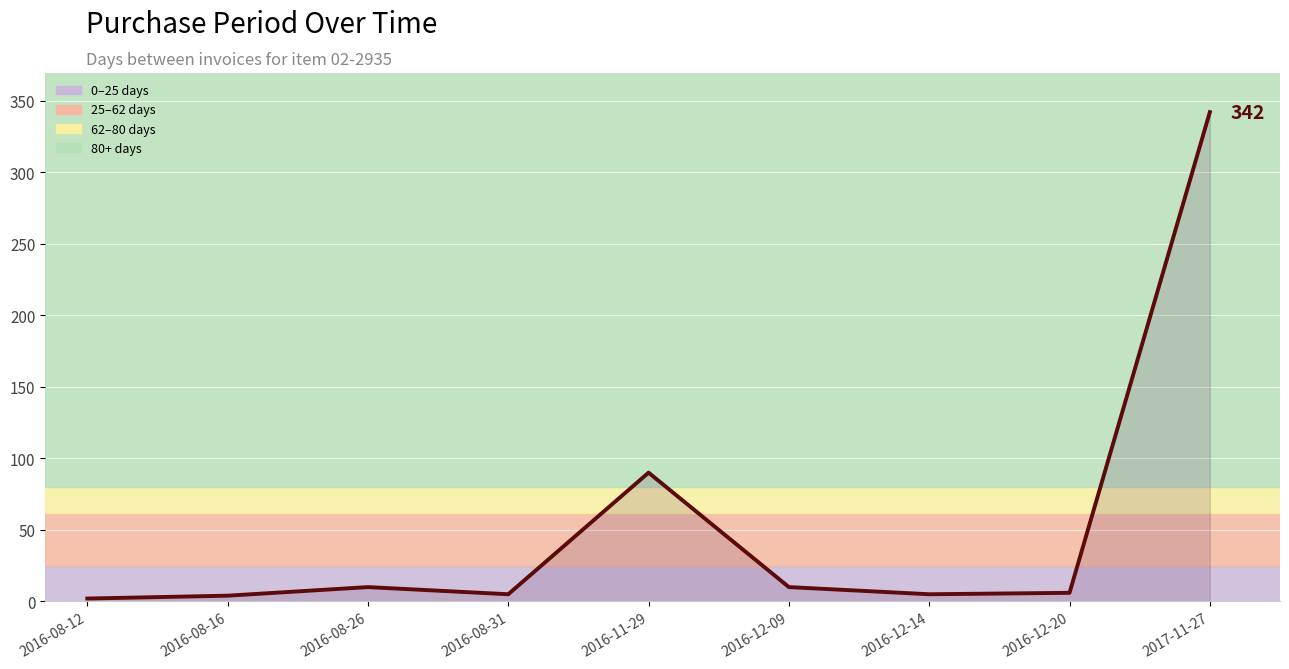

What is the sum of the values at 2017-11-27 and 2016-12-14?

347